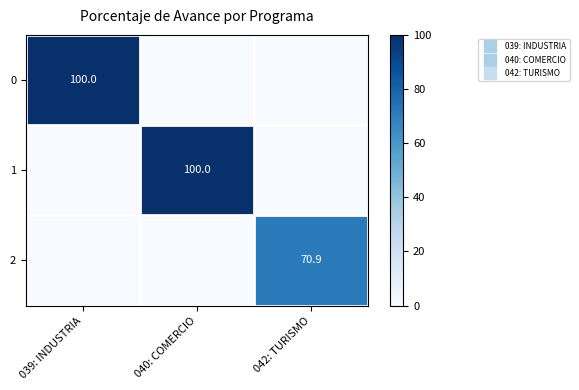

True or false: 1 has a value of -46.3 at 042: TURISMO.

False